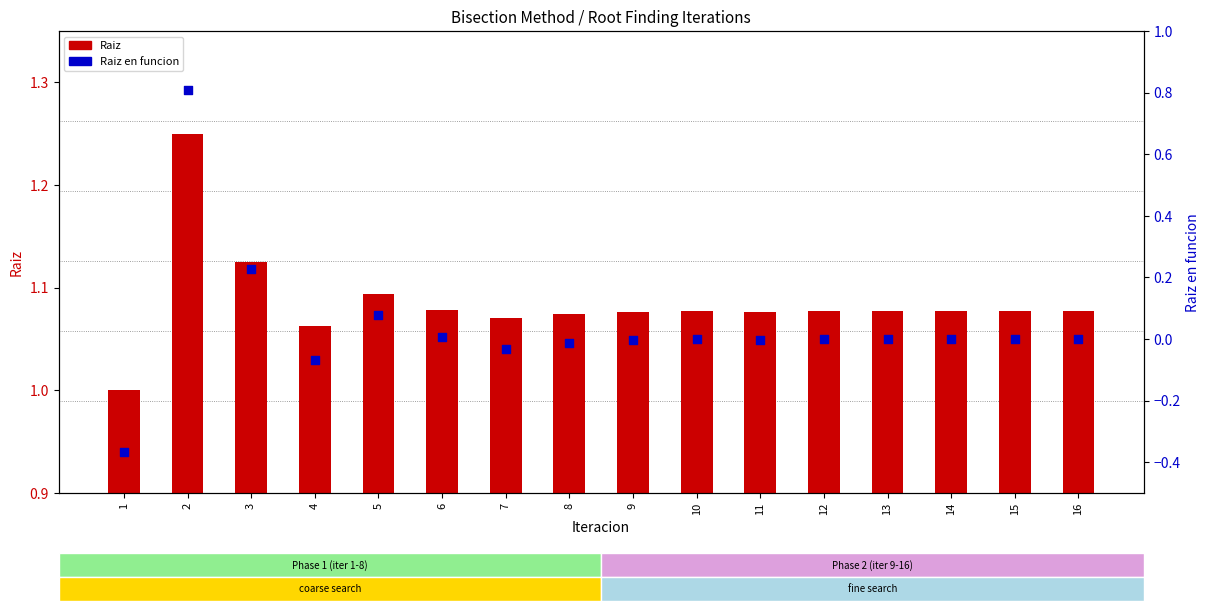

What are all the series names shown in the legend?

Raiz, Raiz en funcion